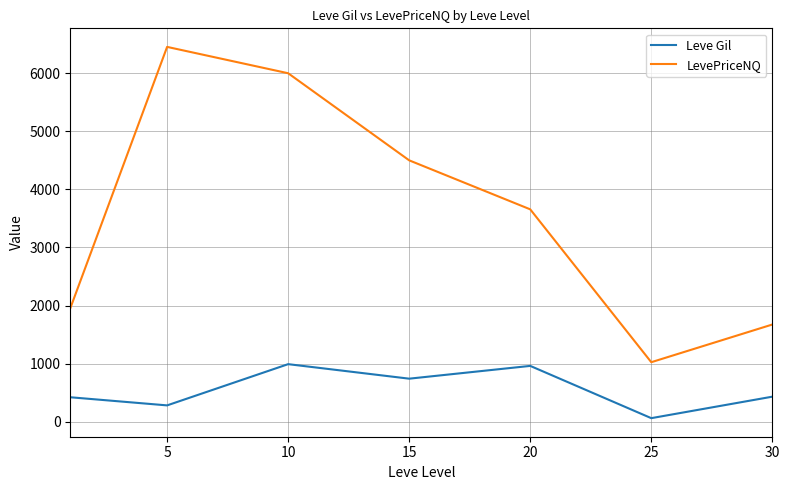

True or false: LevePriceNQ and Leve Gil intersect in this chart.

False